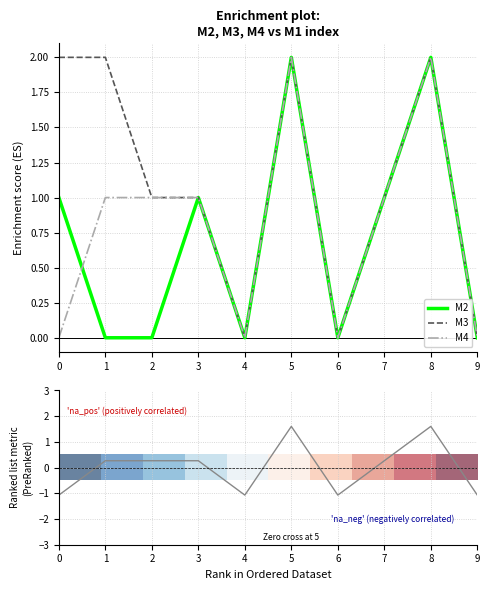

The value of M2 at 8 is 3. True or false?

False